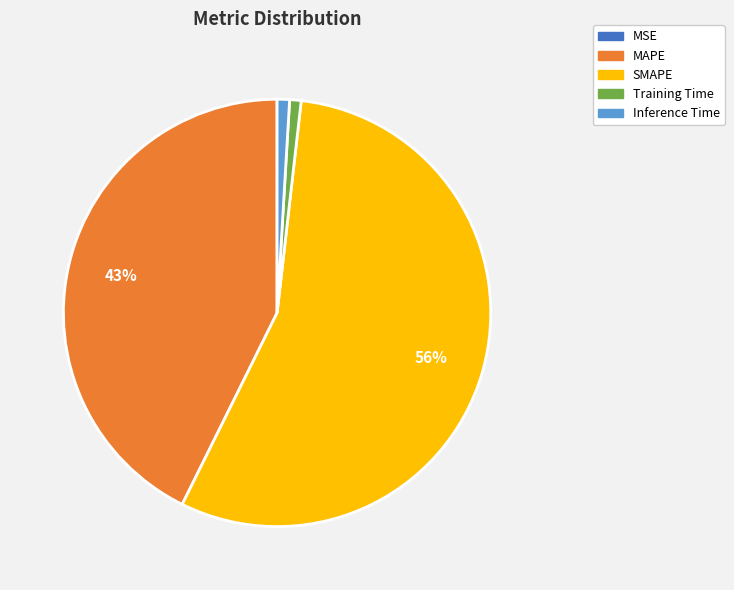

To the nearest percent, what is the difference between the MAPE and Inference Time slice percentages?

42%